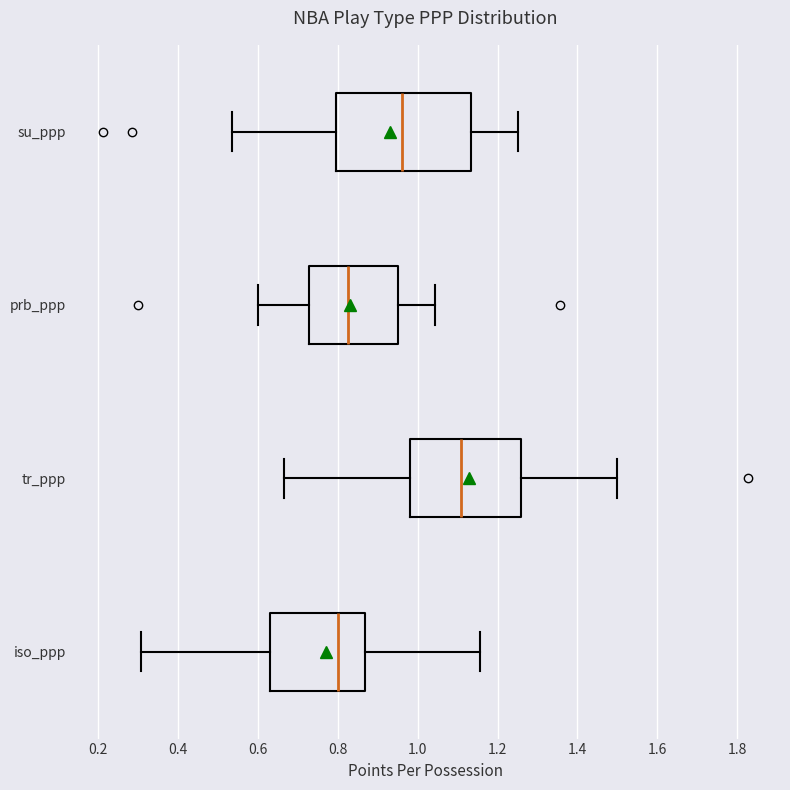

Reading bottom to top, transcribe this box plot: for each box, give where its median line is, the range the box spans, and where its two whiskers end, as read against the x-axis. The values are not printed on the chart, so give them approximately, as read against the axis.

iso_ppp: median 0.80, box 0.64 to 0.86, whiskers 0.30 to 1.16
tr_ppp: median 1.10, box 0.98 to 1.26, whiskers 0.66 to 1.50
prb_ppp: median 0.82, box 0.72 to 0.96, whiskers 0.60 to 1.04
su_ppp: median 0.96, box 0.80 to 1.14, whiskers 0.54 to 1.26